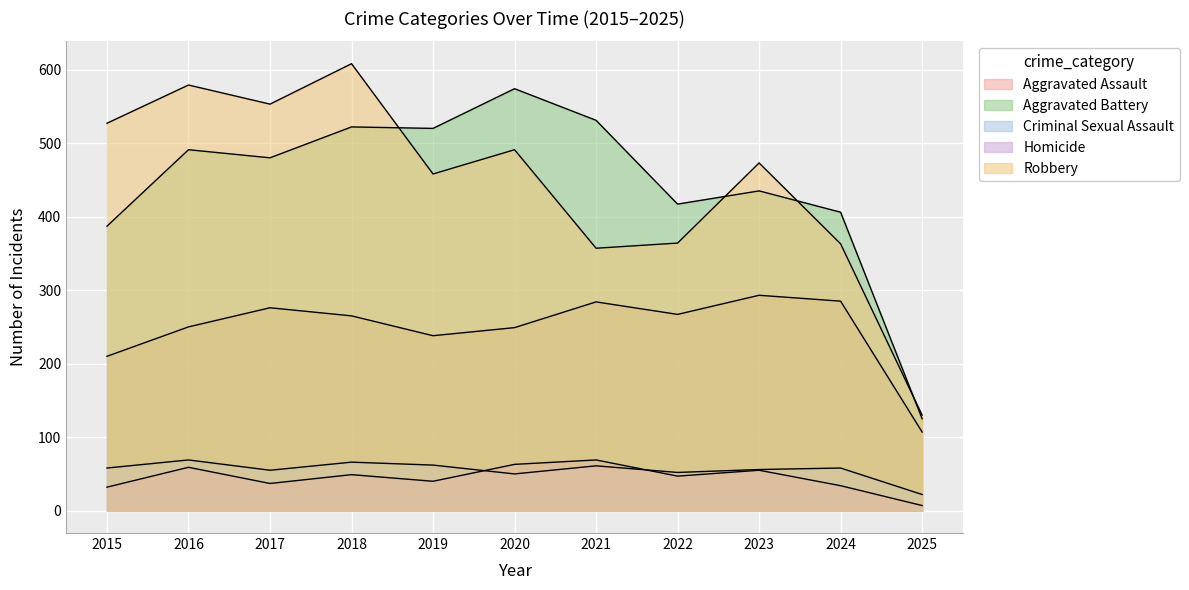

Is it true that Robbery equals 130 at 2025?

True